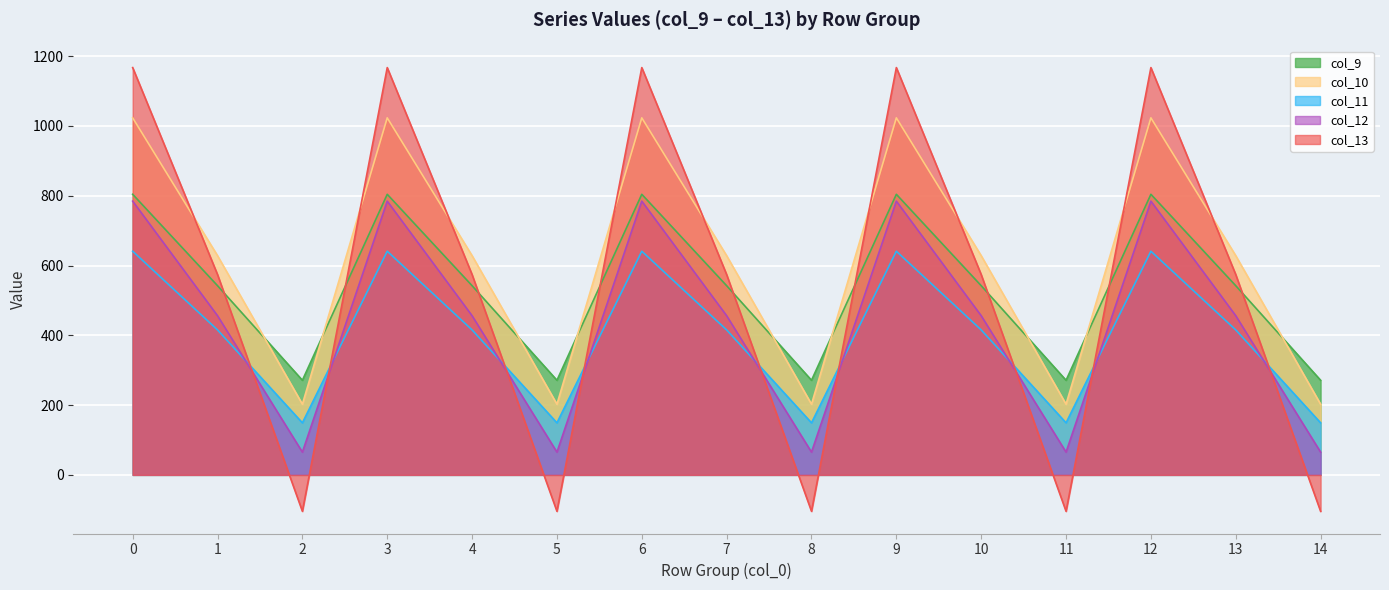

What is the minimum value for col_9?

271.1